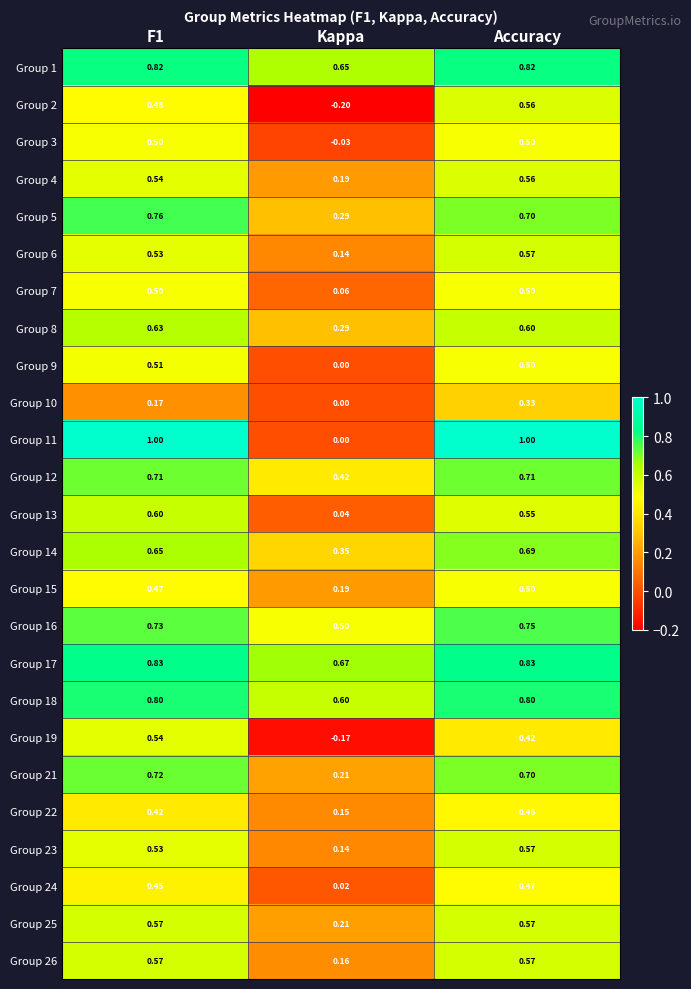

How many negative values does the Group 19 series have?

1